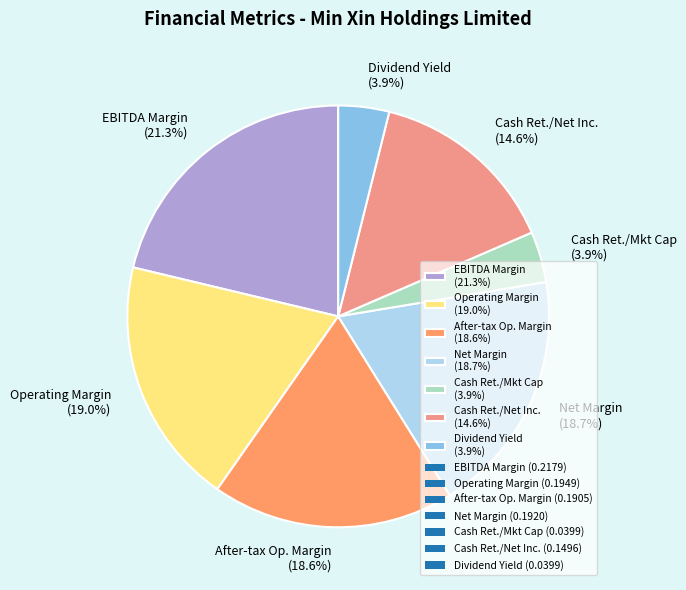

To the nearest percent, what is the average slice percentage?

14%